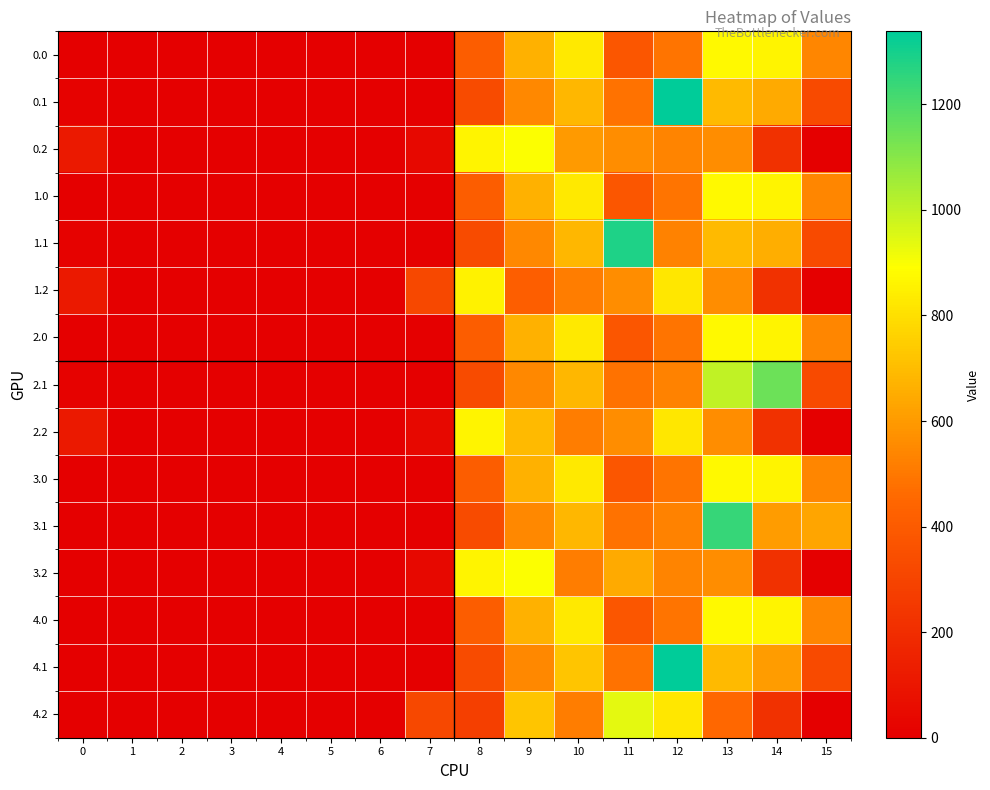

At which category is the sum across all series the highest?

13